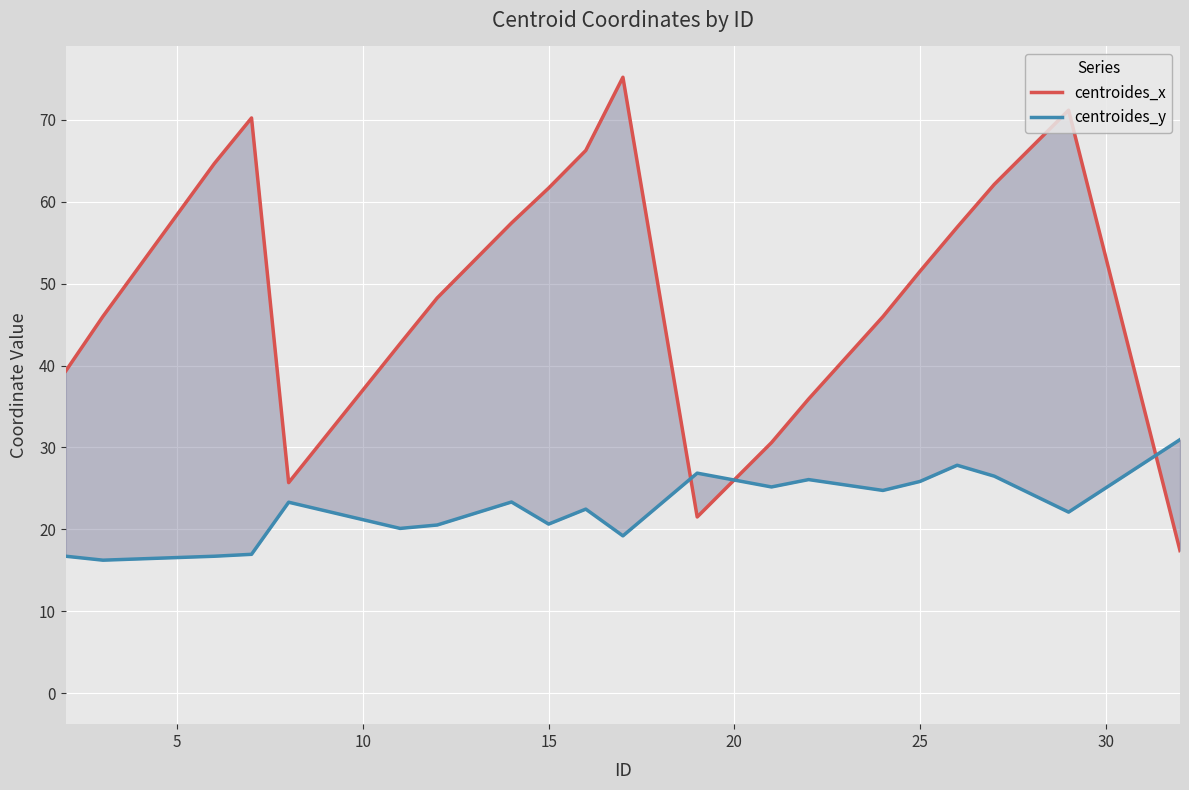

True or false: centroides_y has more than 0 points higher than both neighbors.

True